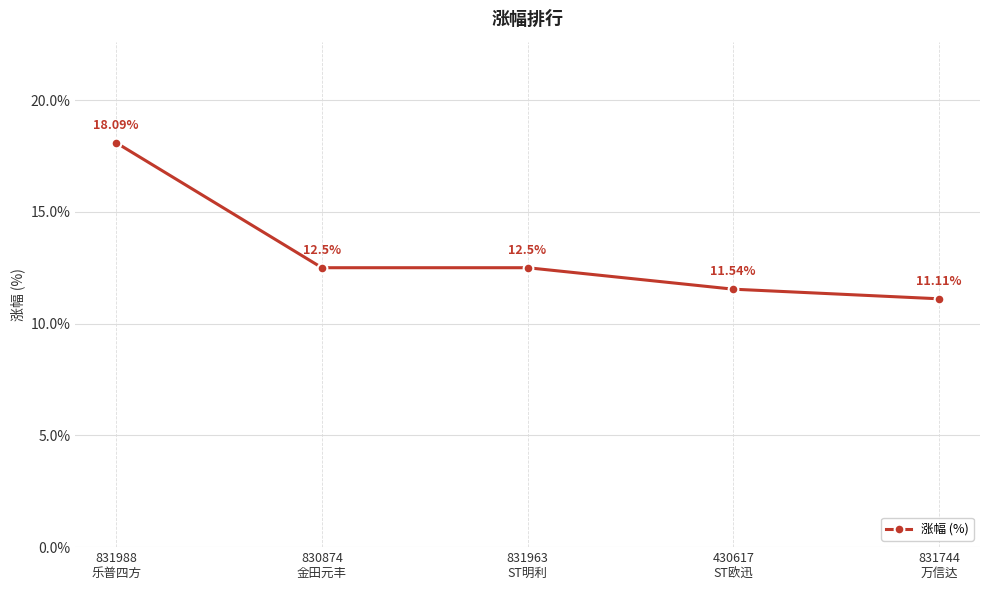

What position from the left is 831963
ST明利?

3